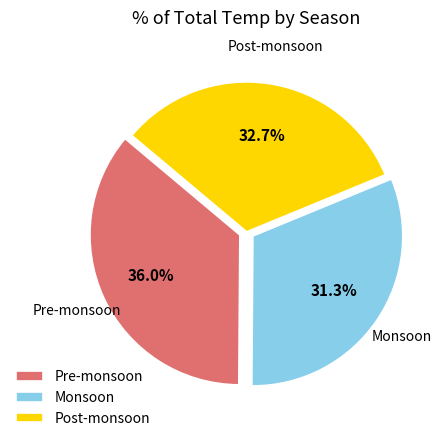

How many segments does this pie chart have?

3